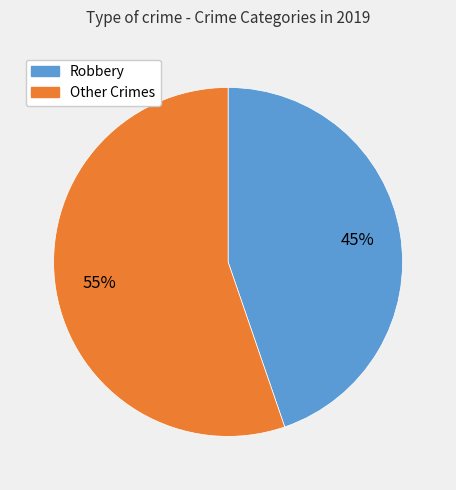

How many segments does this pie chart have?

2